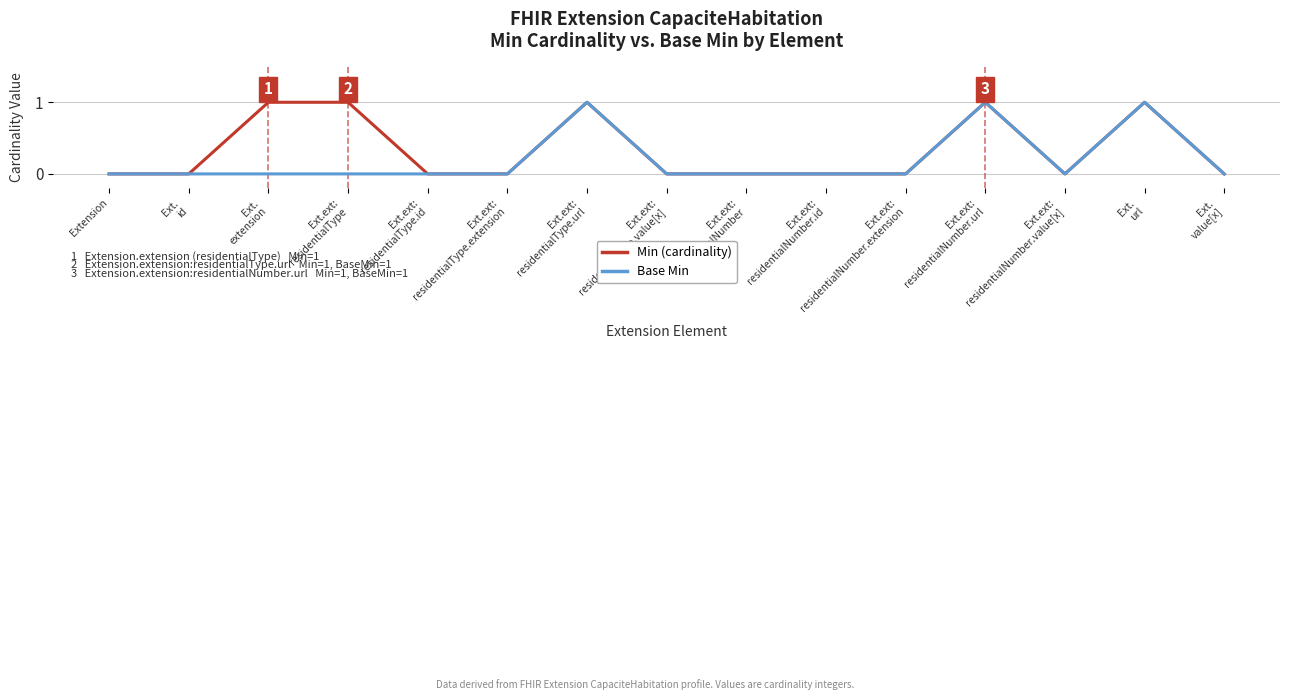

Reading left to right, what are all the values shown in this chart?

Min (cardinality): 0	0	1	1	0	0	1	0	0	0	0	1	0	1	0
Base Min: 0	0	0	0	0	0	1	0	0	0	0	1	0	1	0